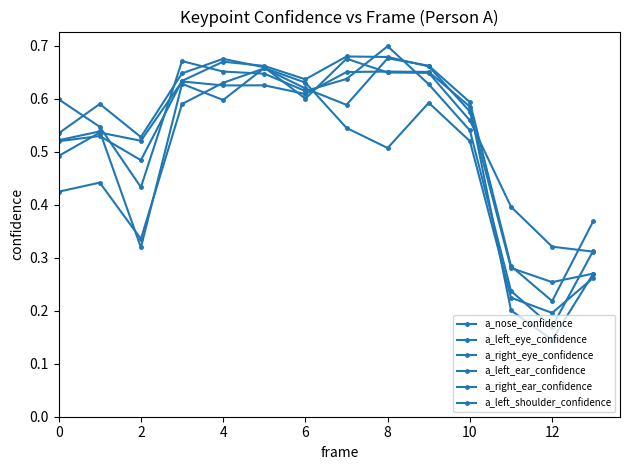

How many lines are shown in the chart?

6